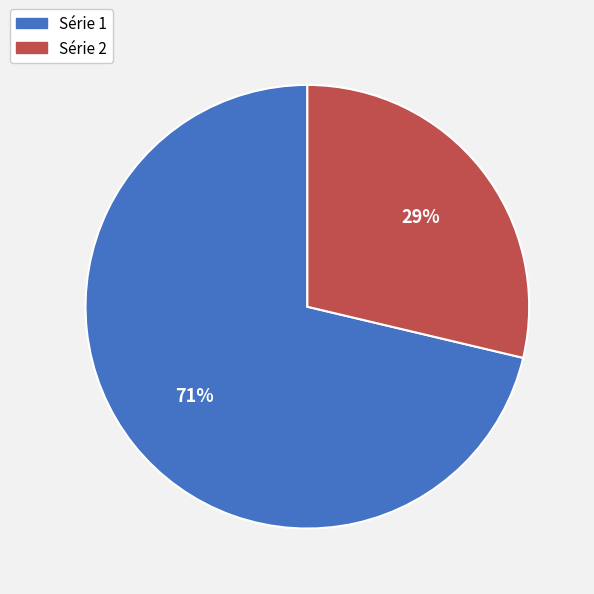

To the nearest percent, what is the average slice percentage?

50%